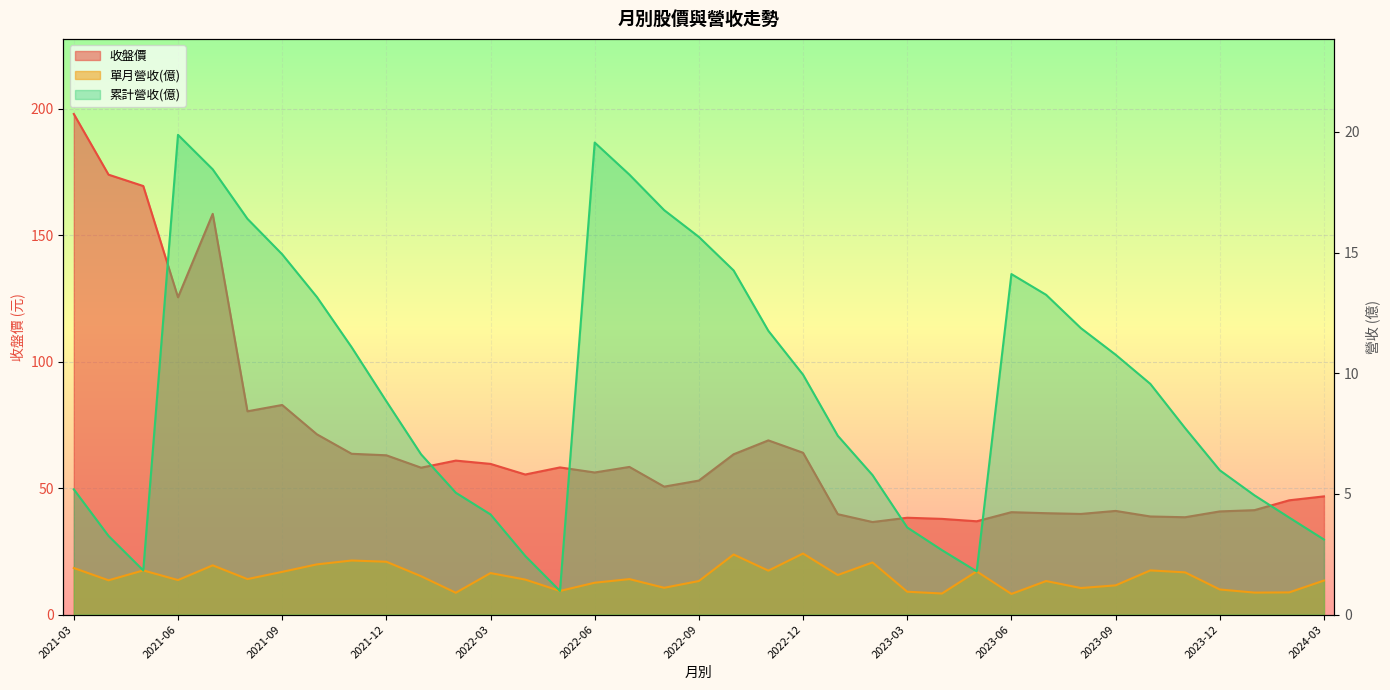

At how many categories does at least one series exceed 123?

5